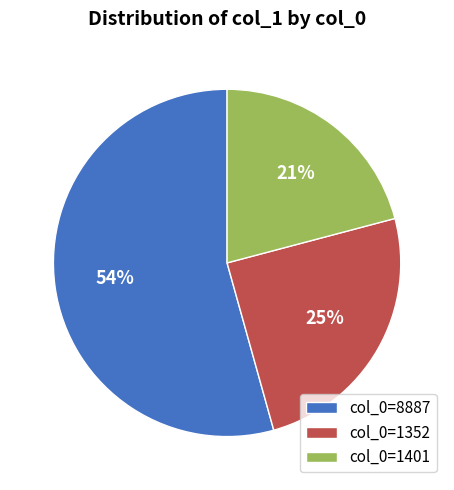

Count the number of slices in the pie.

3